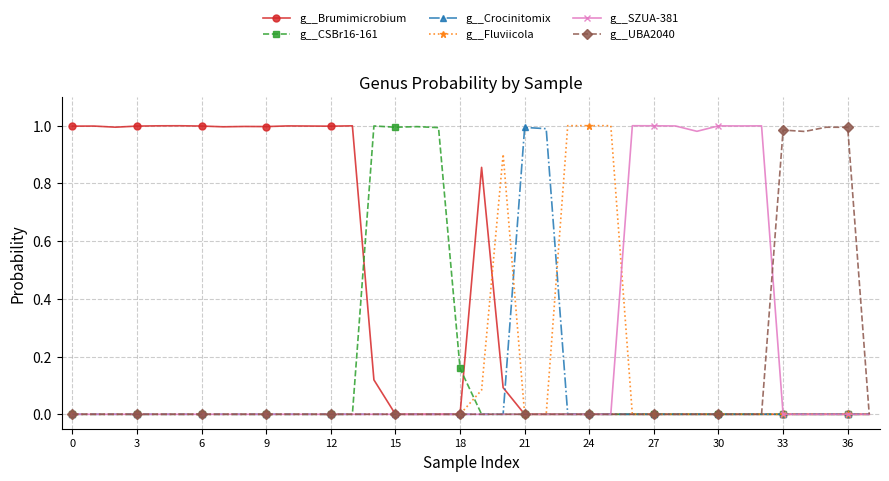

Which series has the largest total across all categories?

g__Brumimicrobium